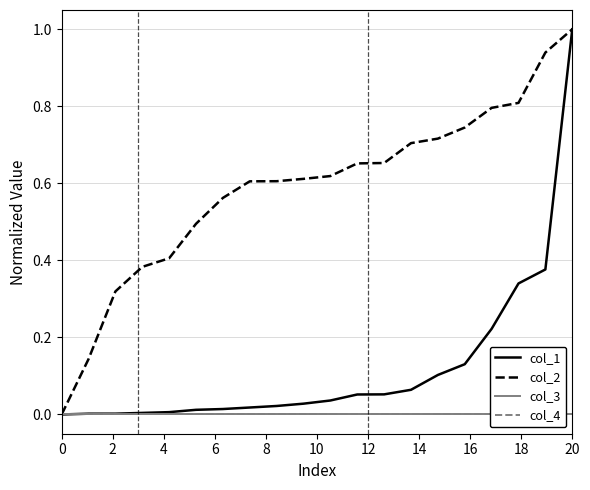

True or false: col_1 and col_4 cross at least once.

False